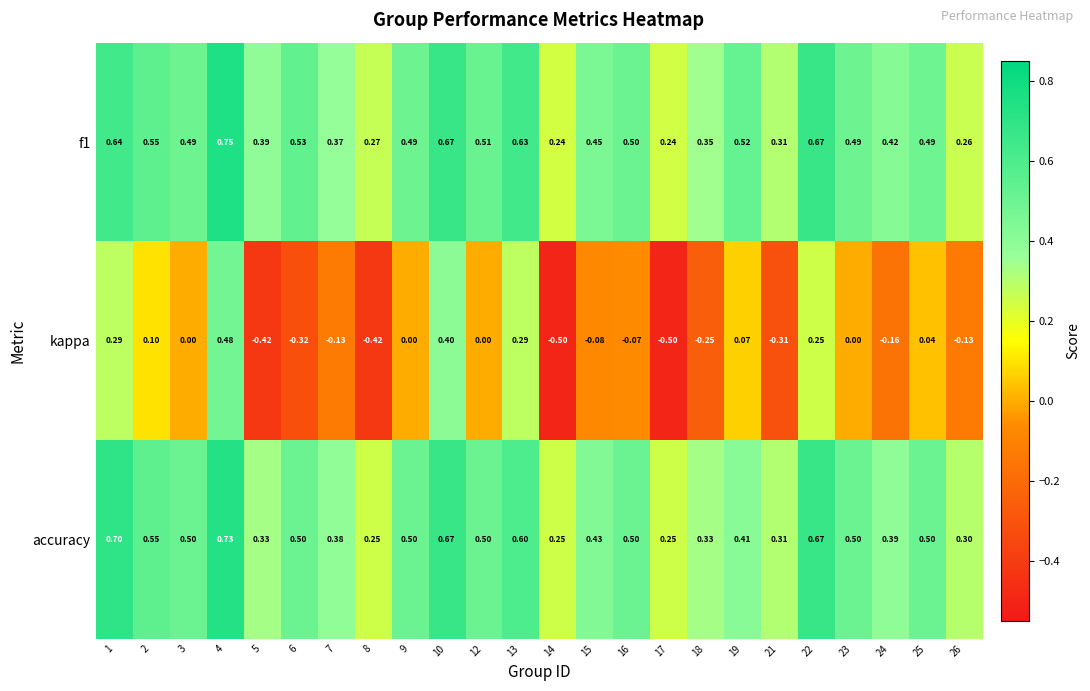

Which series has the largest total across all categories?

f1